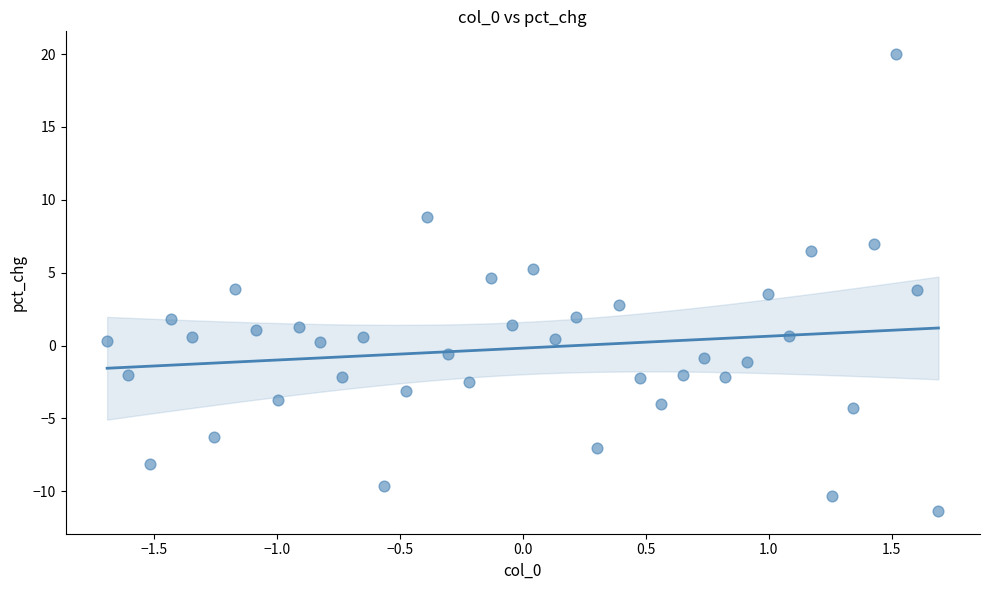

What is the range of X values (max minus min)?

3.4